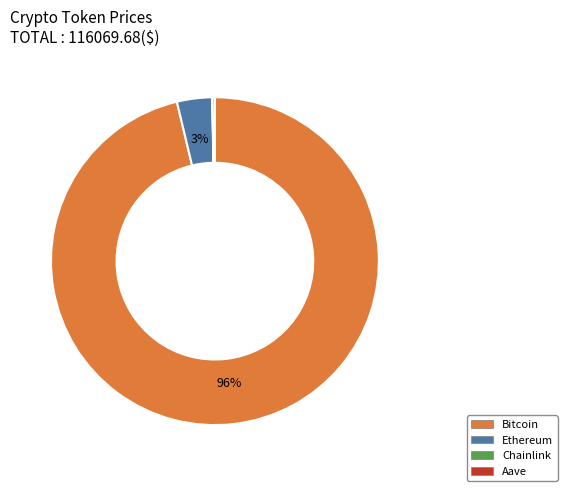

To the nearest percent, what is the average slice percentage?

25%